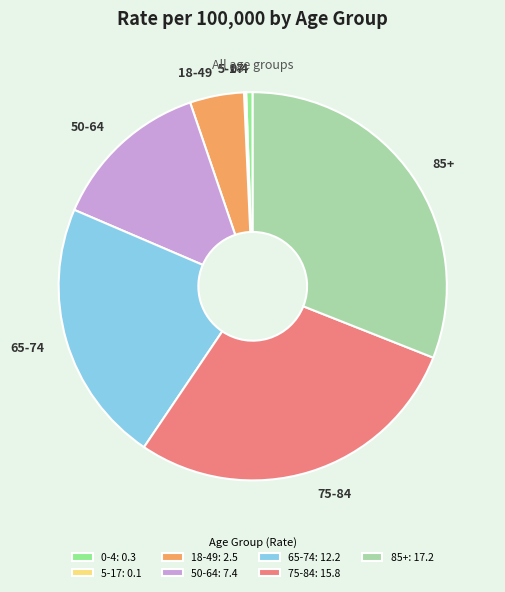

Is there any slice that represents more than half of the pie?

No